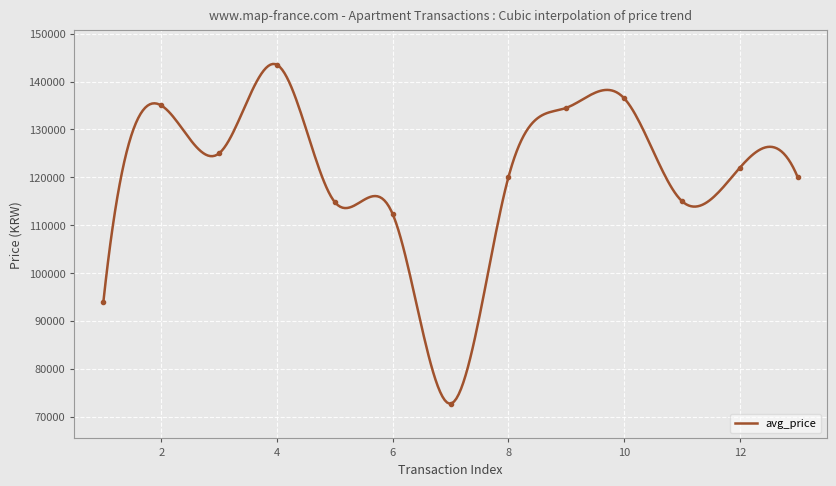

Reading right to left, transcribe all the data shown in this chart.

120000	122000	115000	136500	134500	120000	72700	112300	114800	143500	125000	135000	94000